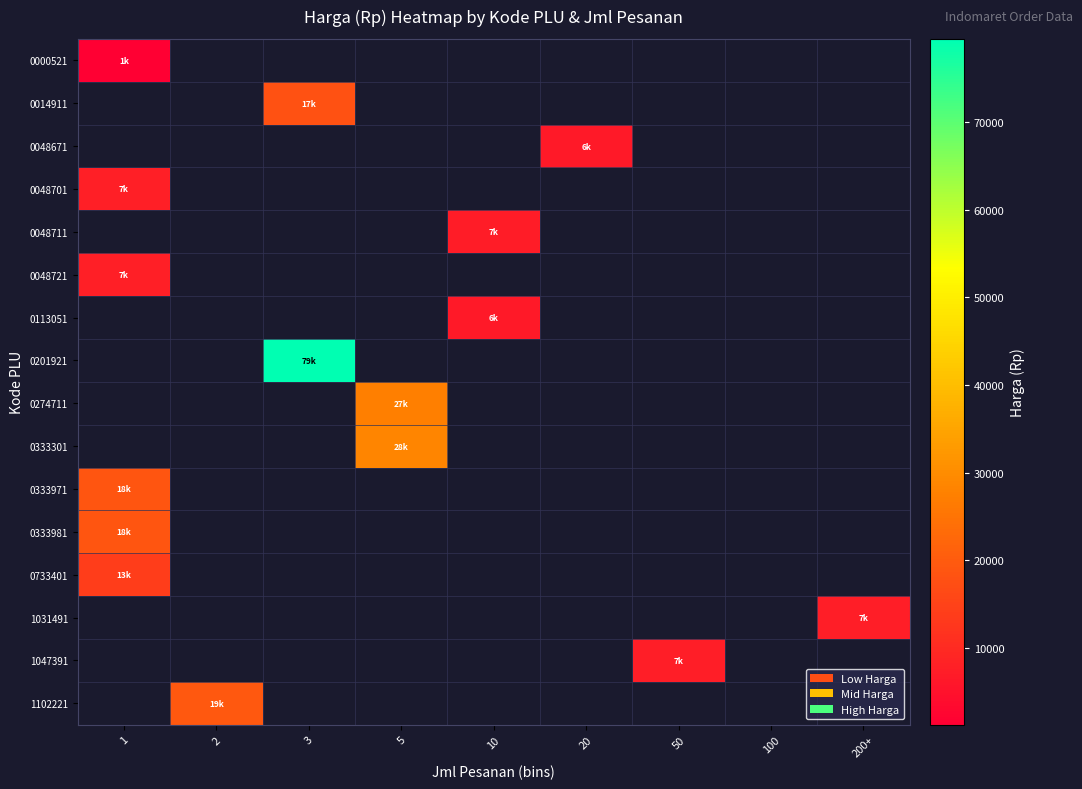

Which label corresponds to the smallest value in the chart?

1